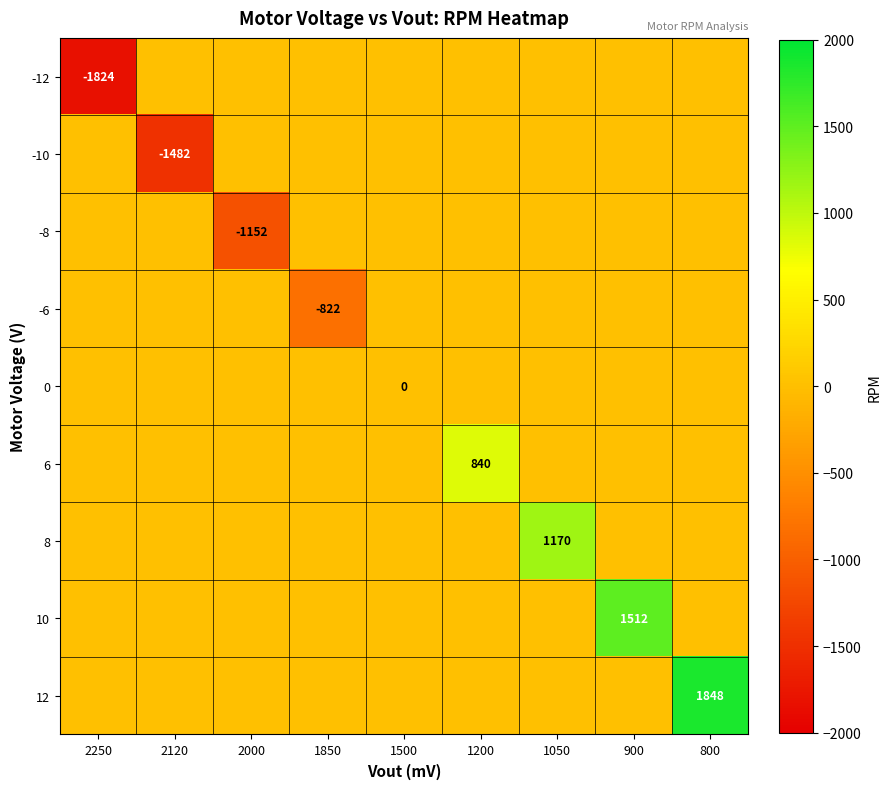

What is the greatest value displayed?

1848